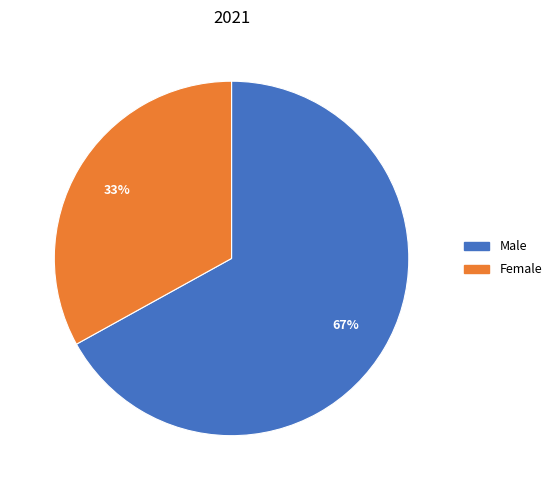

True or false: Female accounts for 33% of the total.

True